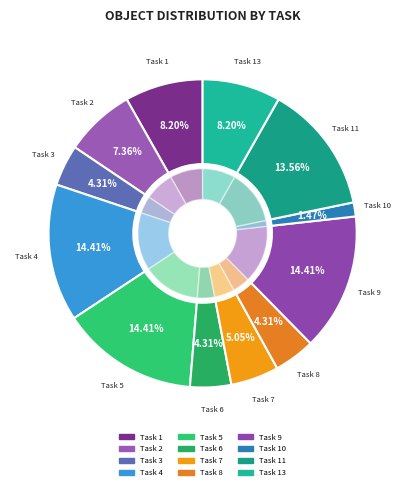

Count the number of slices in the pie.

13